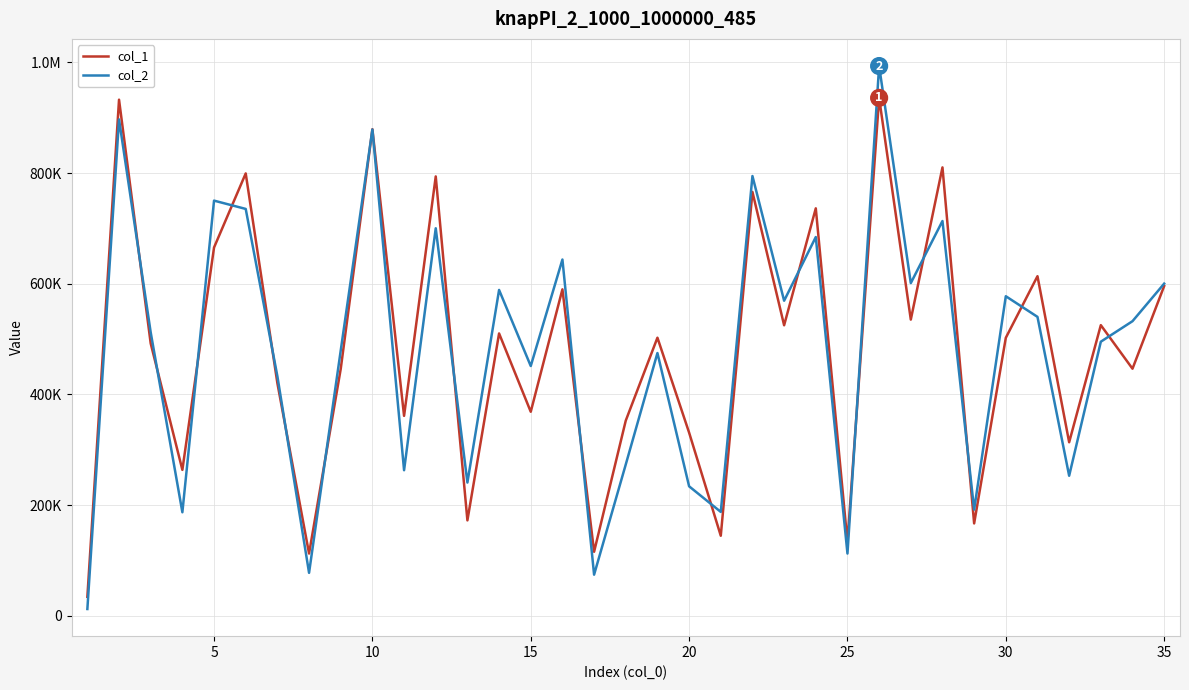

What are all the series names shown in the legend?

col_1, col_2